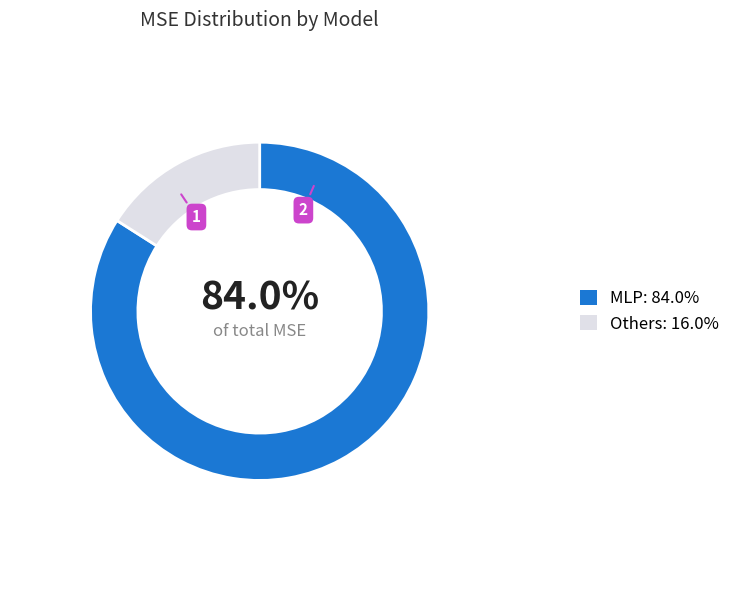

Does any single category account for the majority?

Yes